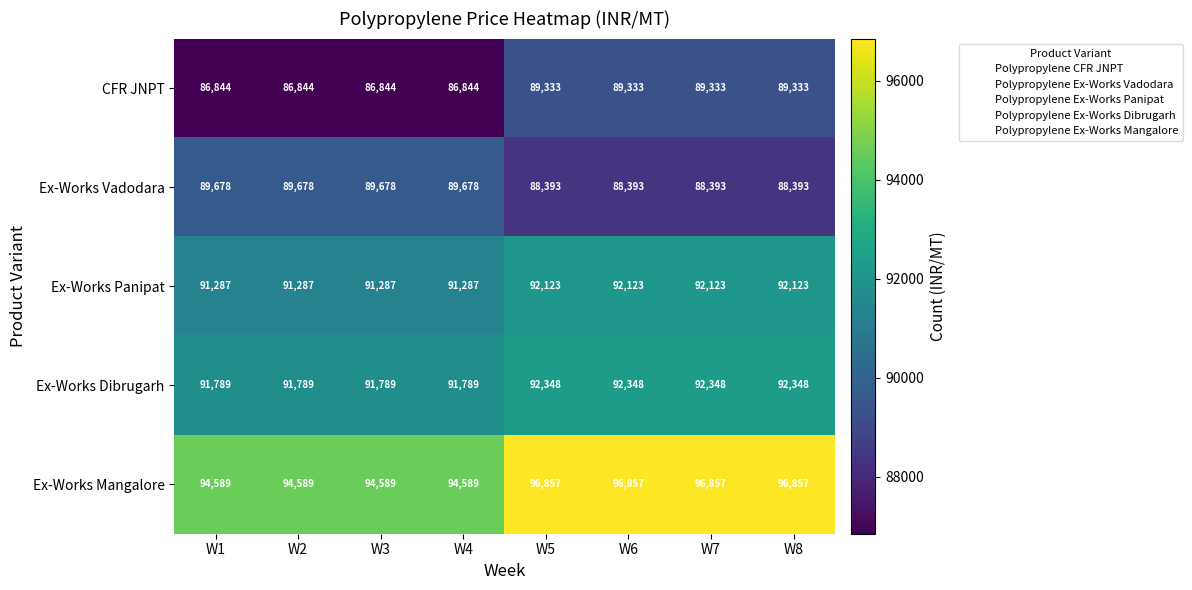

At how many categories does at least one series exceed 96523?

4